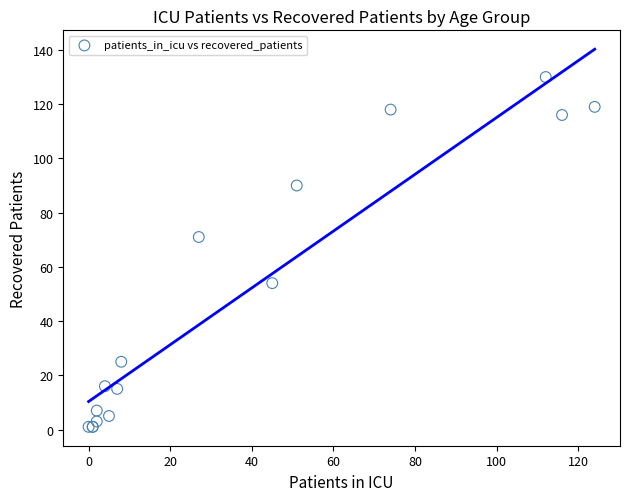

What Y value in the scatter plot is closest to 65?

71